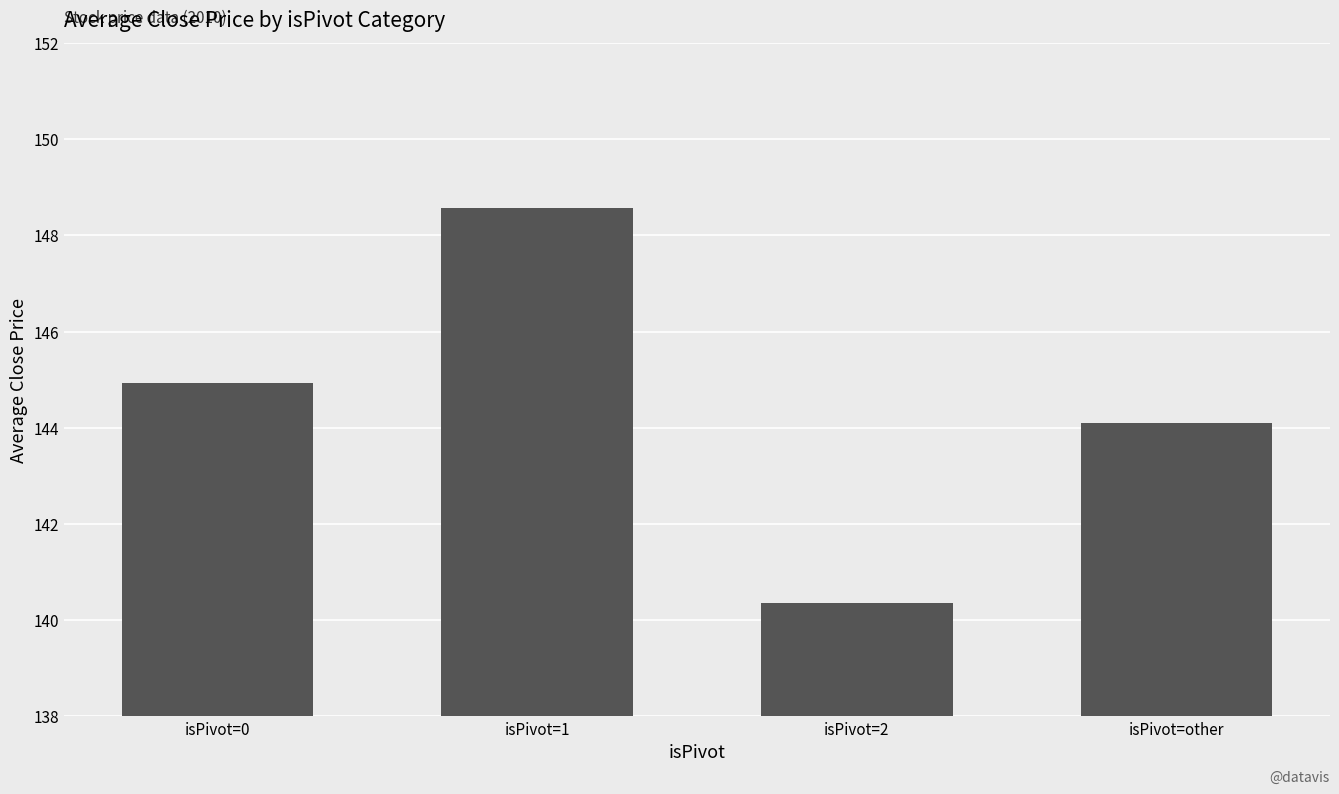

The chart shows a value of 51.4 at isPivot=other. True or false?

False